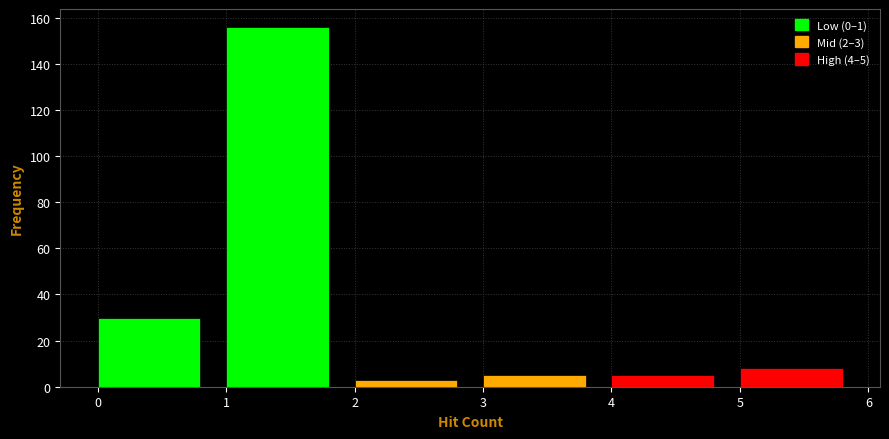

Which range on the x-axis has the tallest bar?

1 to 2